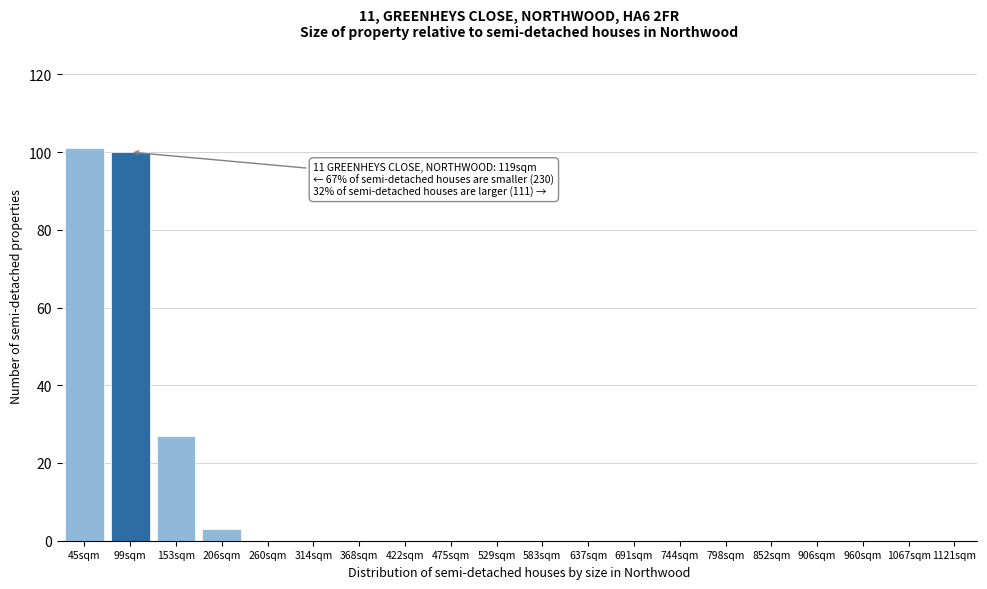

Reading left to right, transcribe all the data shown in this chart.

45sqm=101	99sqm=100	153sqm=27	206sqm=3	260sqm=0	314sqm=0	368sqm=0	422sqm=0	475sqm=0	529sqm=0	583sqm=0	637sqm=0	691sqm=0	744sqm=0	798sqm=0	852sqm=0	906sqm=0	960sqm=0	1067sqm=0	1121sqm=0